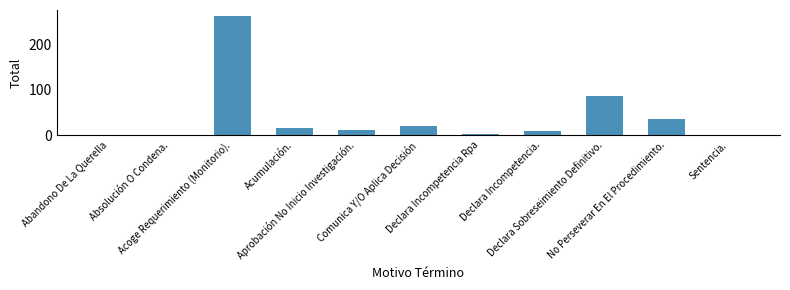

How many series are shown in this chart?

1